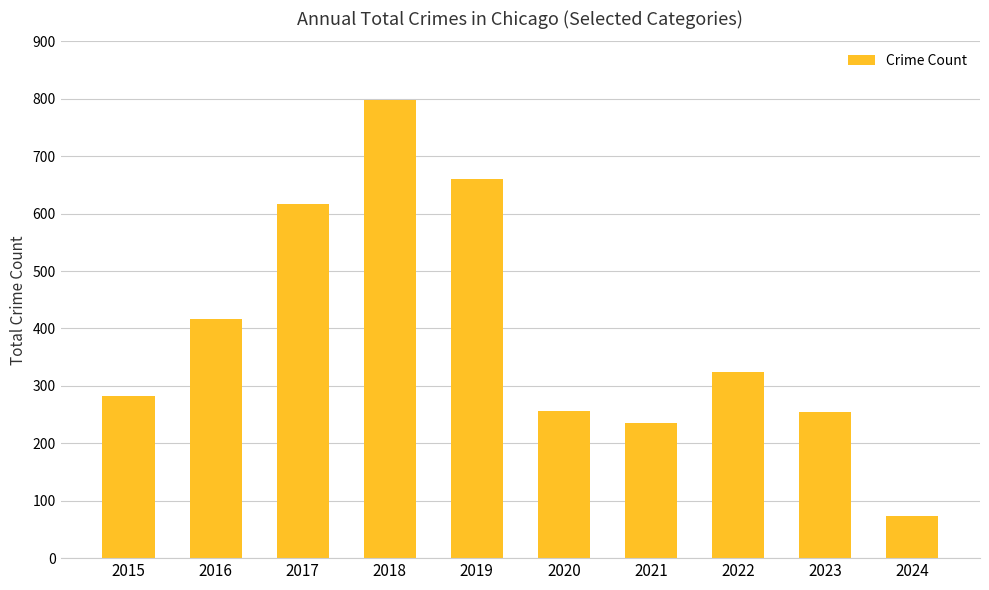

At which label is the value closest to 435?

2016